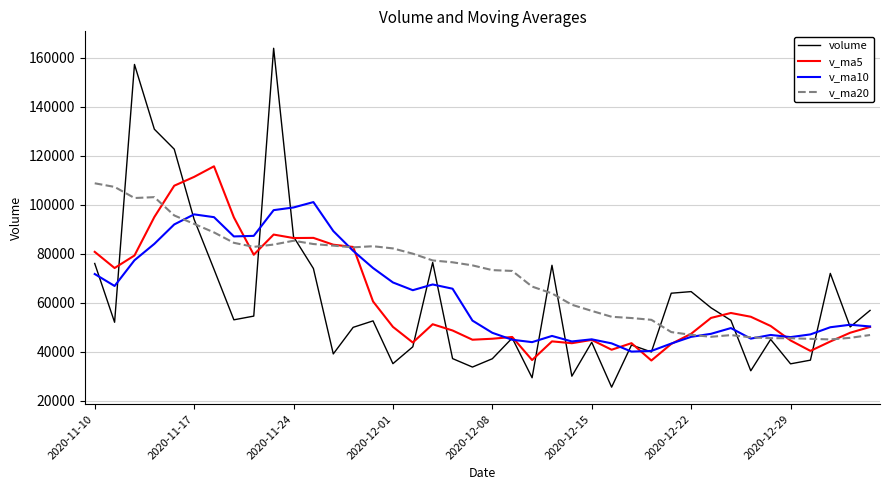

Which series ends up on top after the final intersection of v_ma5 and volume?

volume